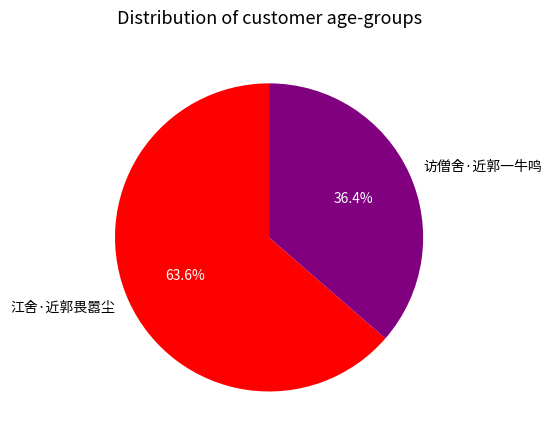

Is it true that 访僧舍·近郭一牛鸣 is 25% of the pie?

False